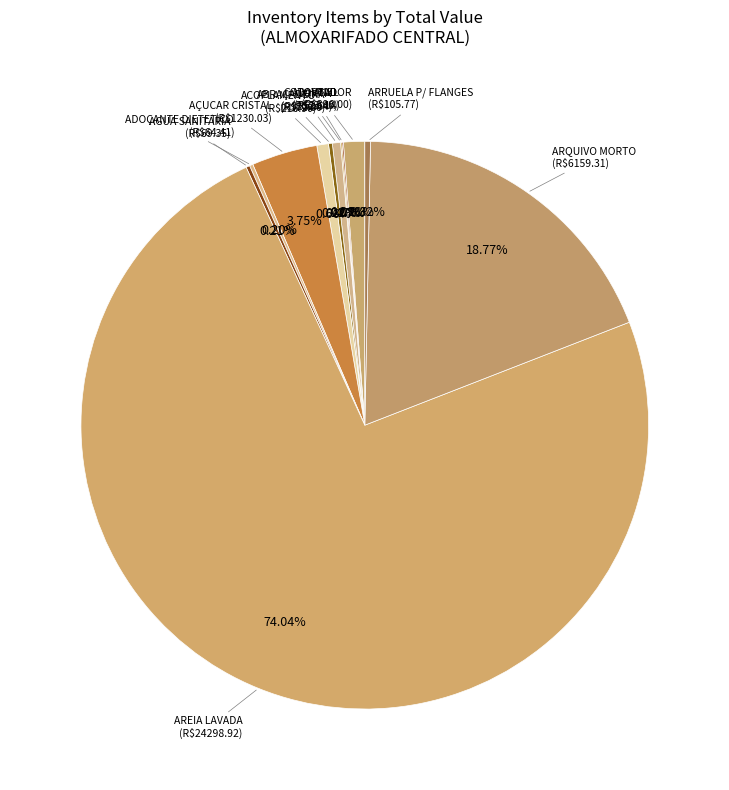

Which category has the biggest portion of the pie?

AREIA LAVADA